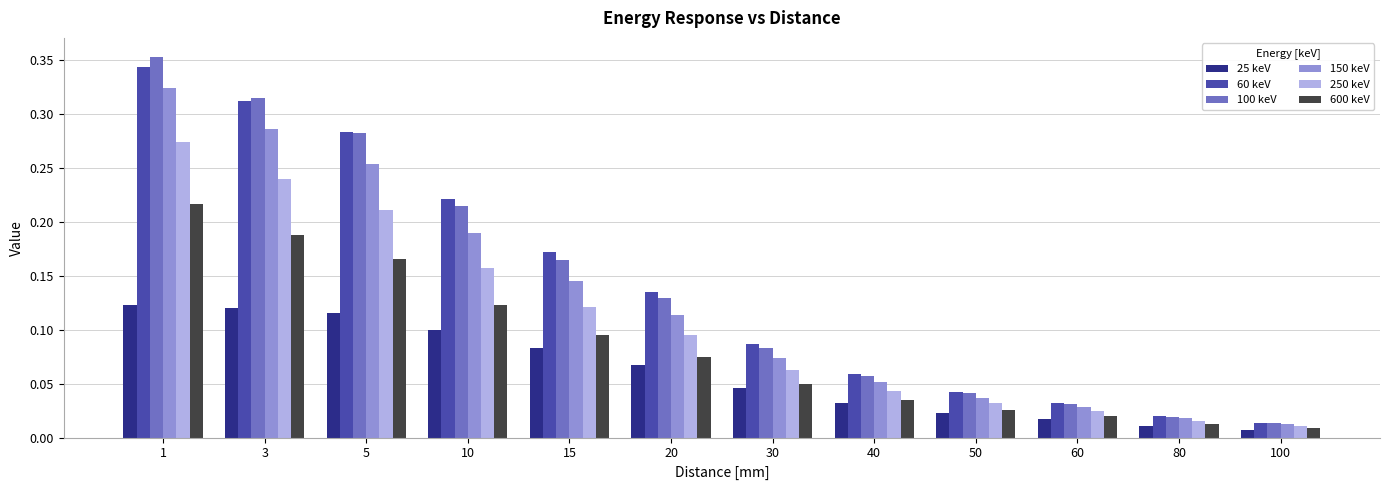

Which series has the widest spread of values?

100 keV